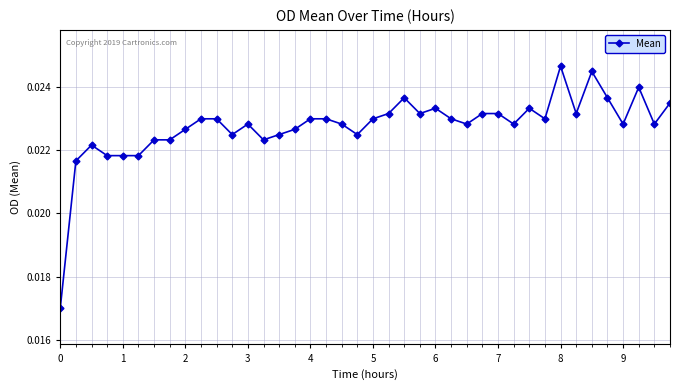

True or false: there are more than 1 points higher than both neighbors.

True